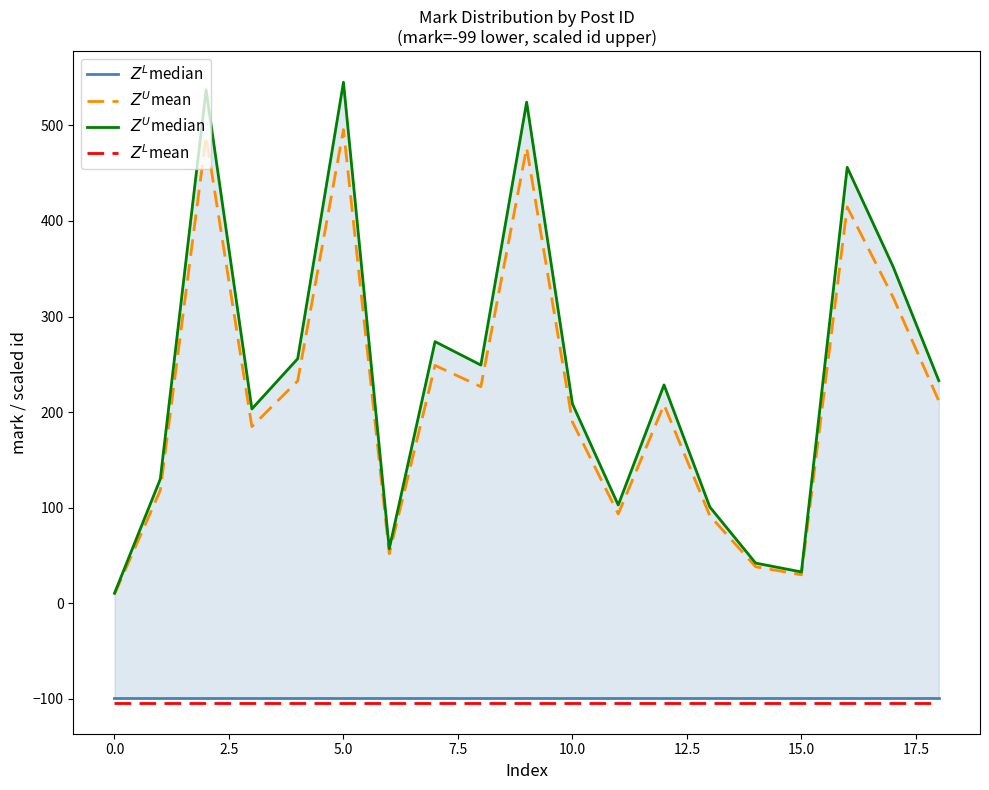

What is the maximum value shown in the chart?

545.1